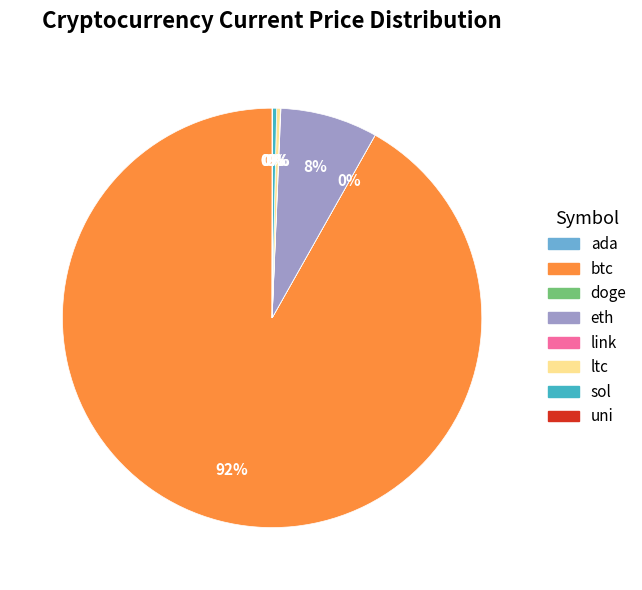

Is there a majority slice in this chart?

Yes